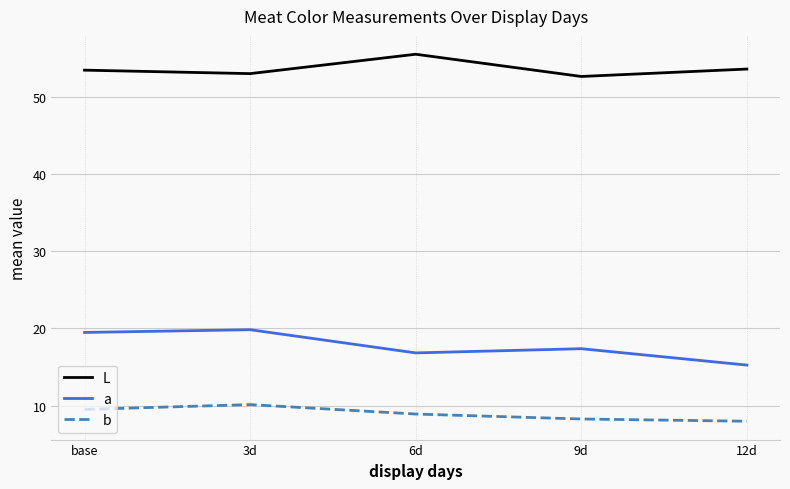

Is it true that a equals 29.5 at 6d?

False